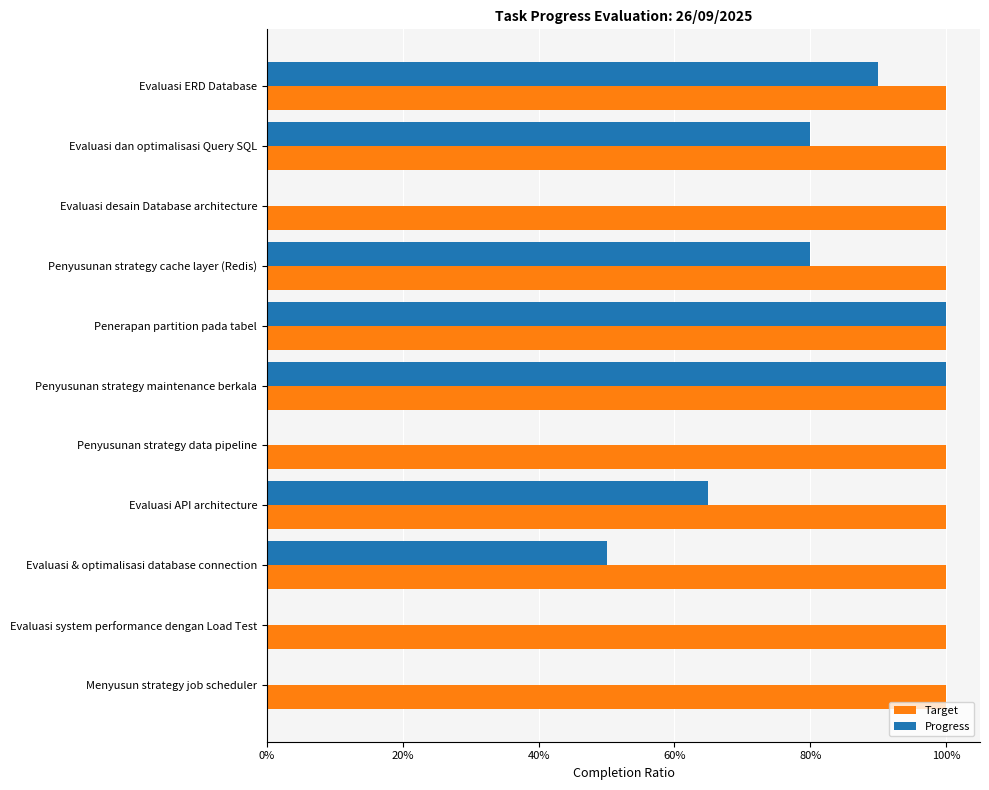

Rank the series by their maximum value, from lowest to highest.

Target, Progress